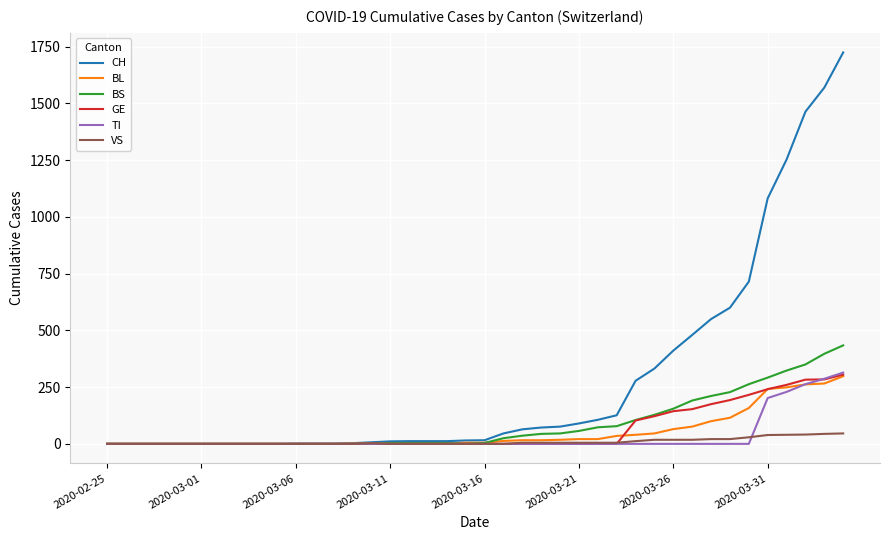

Which series has the largest range (max minus min)?

CH